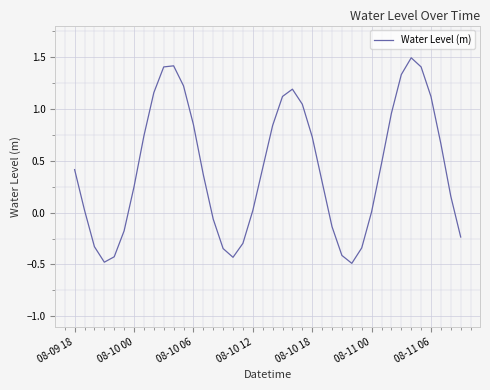

What is the greatest value displayed?

1.5